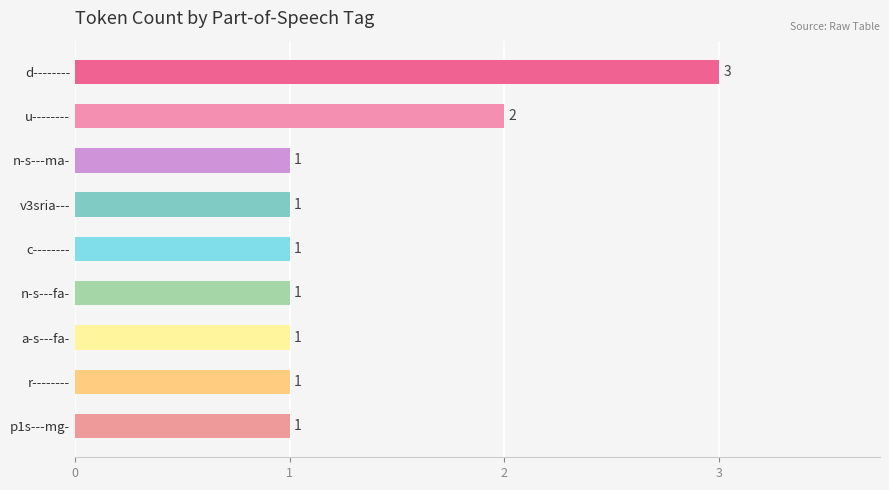

Which has a higher value, d-------- or v3sria---?

d--------